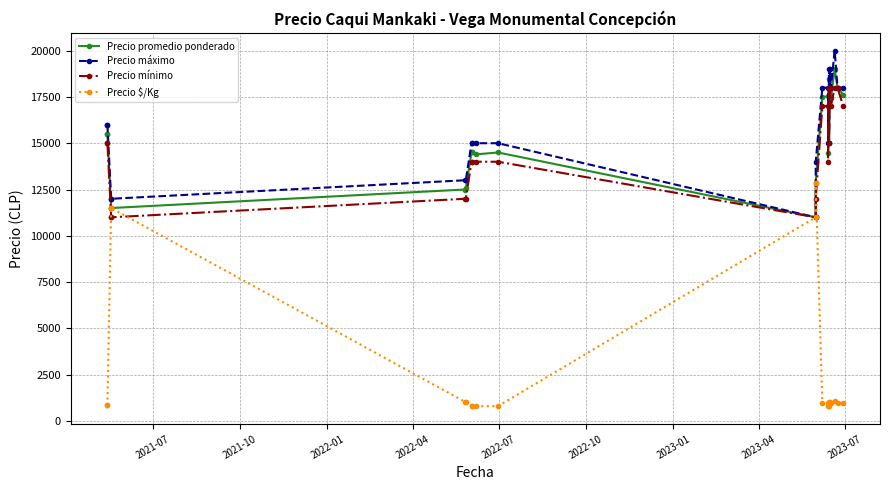

True or false: Precio mínimo and Precio promedio ponderado intersect in this chart.

False